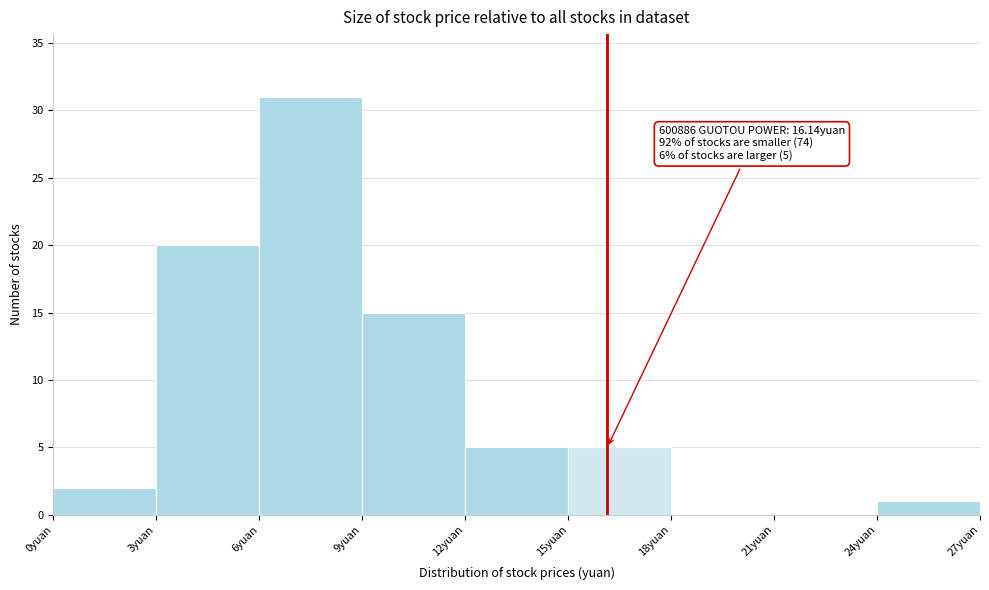

Over which range of the x-axis is the bar tallest?

6 to 9